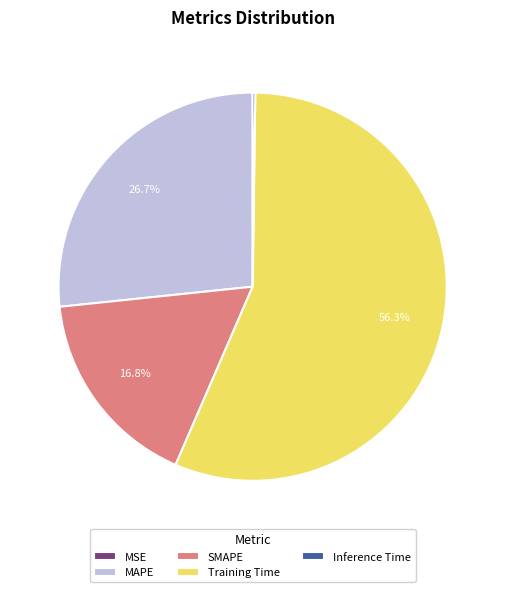

Which slice is the largest?

Training Time